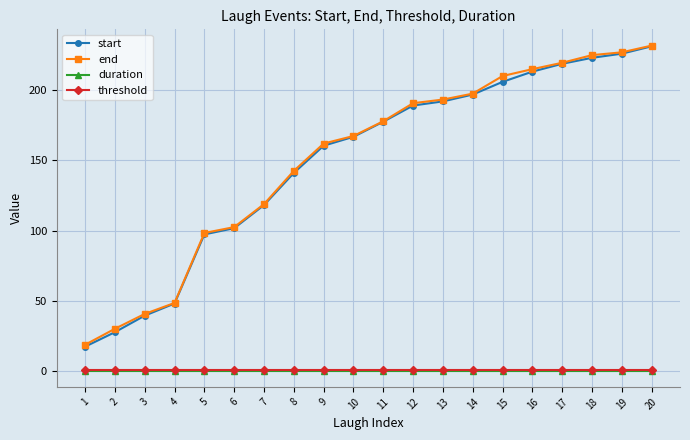

What is the maximum value shown in the chart?

231.6